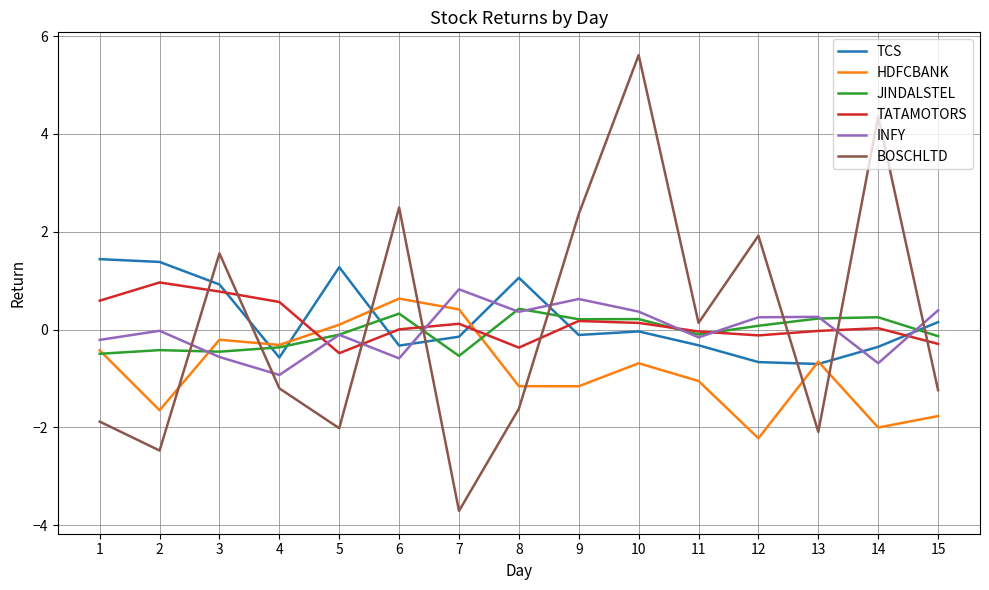

How many positive values does the HDFCBANK series have?

3